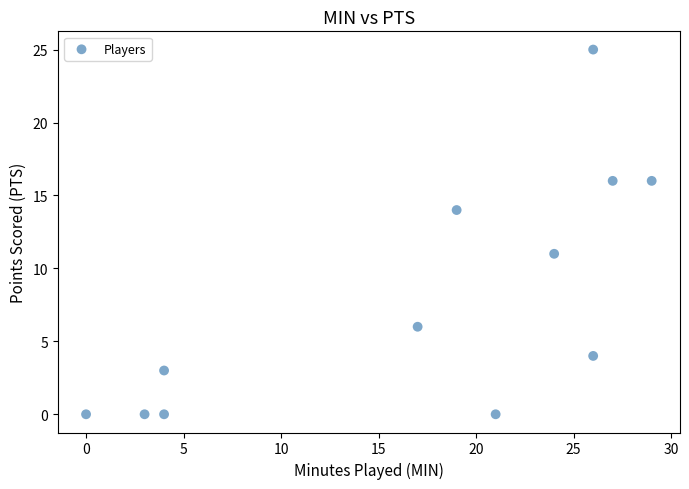

What is the range of Y values (max minus min)?

25